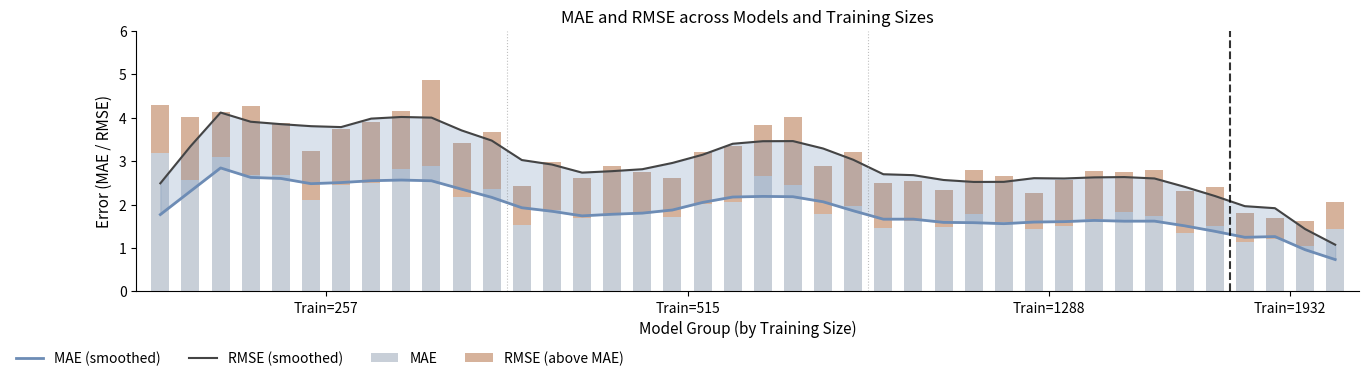

Which series has the widest spread of values?

RMSE (smoothed)